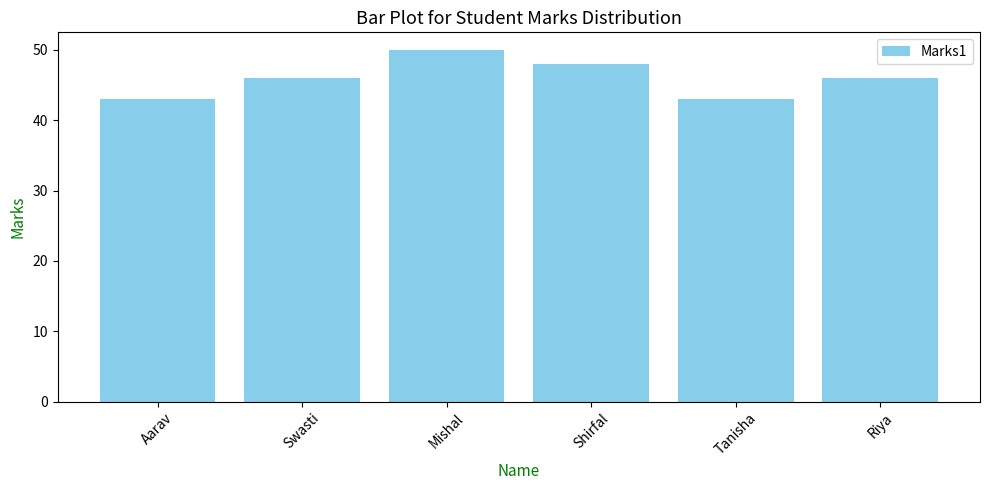

What is the smallest value displayed?

43